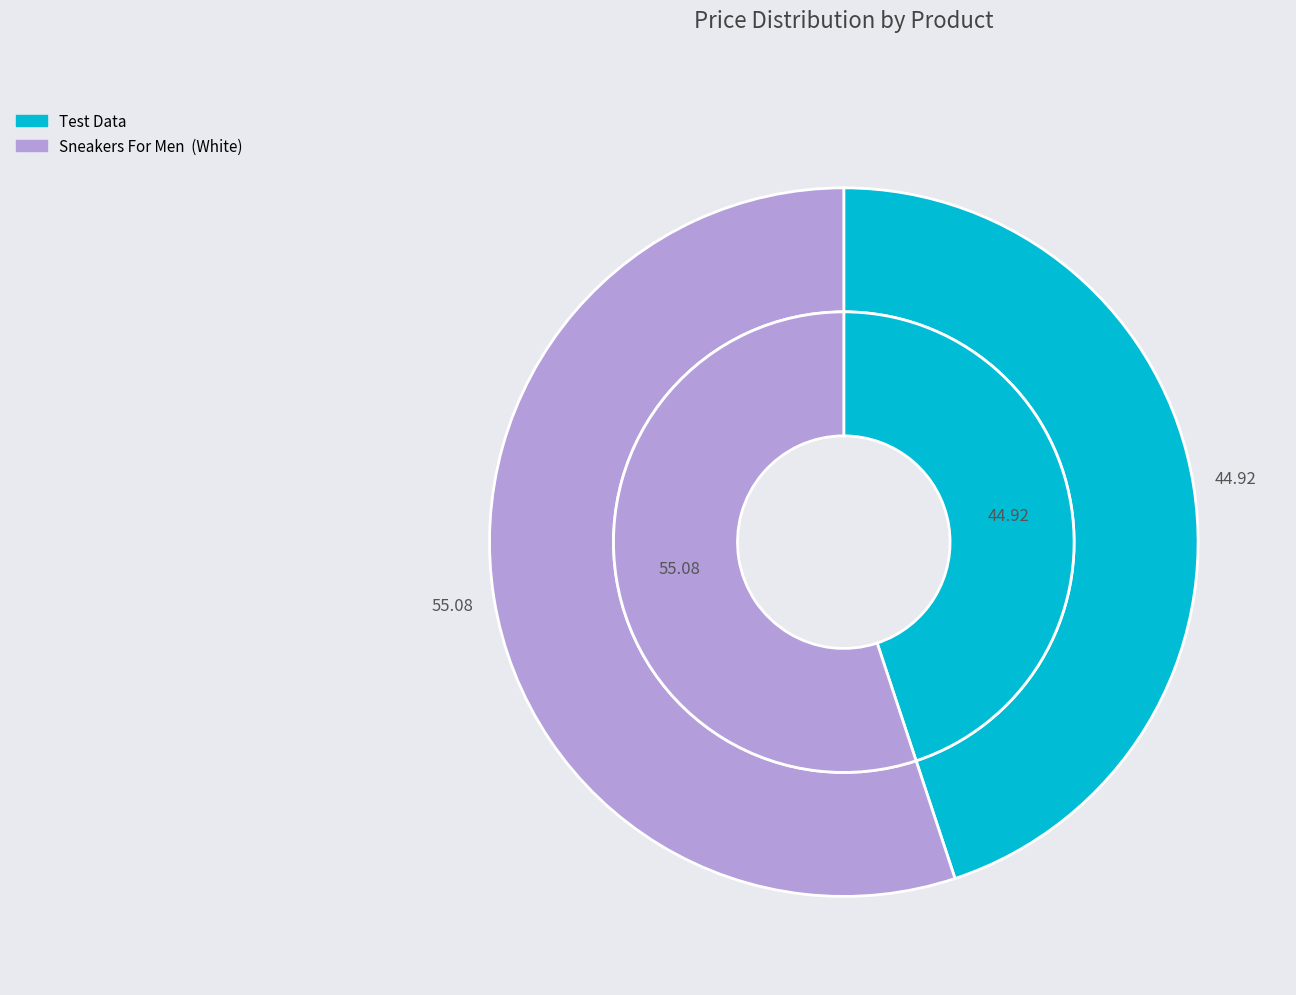

How many segments does this pie chart have?

2